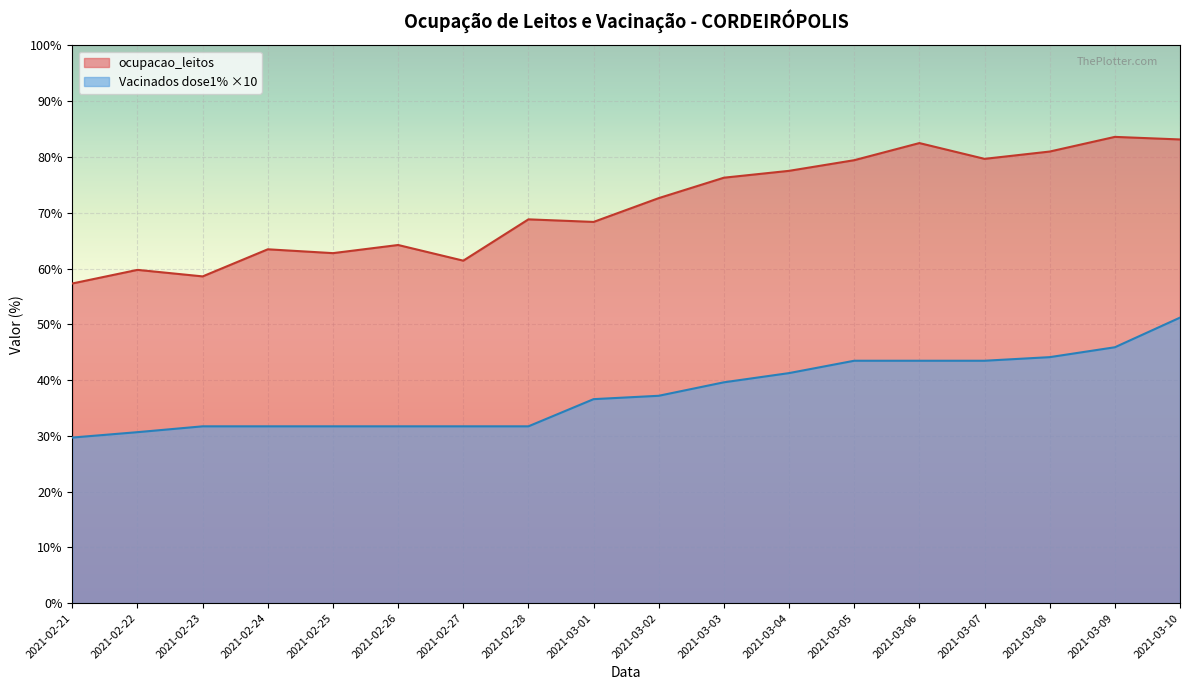

What is the difference between the maximum and minimum values in the Vacinados dose1% ×10 series?

21.5